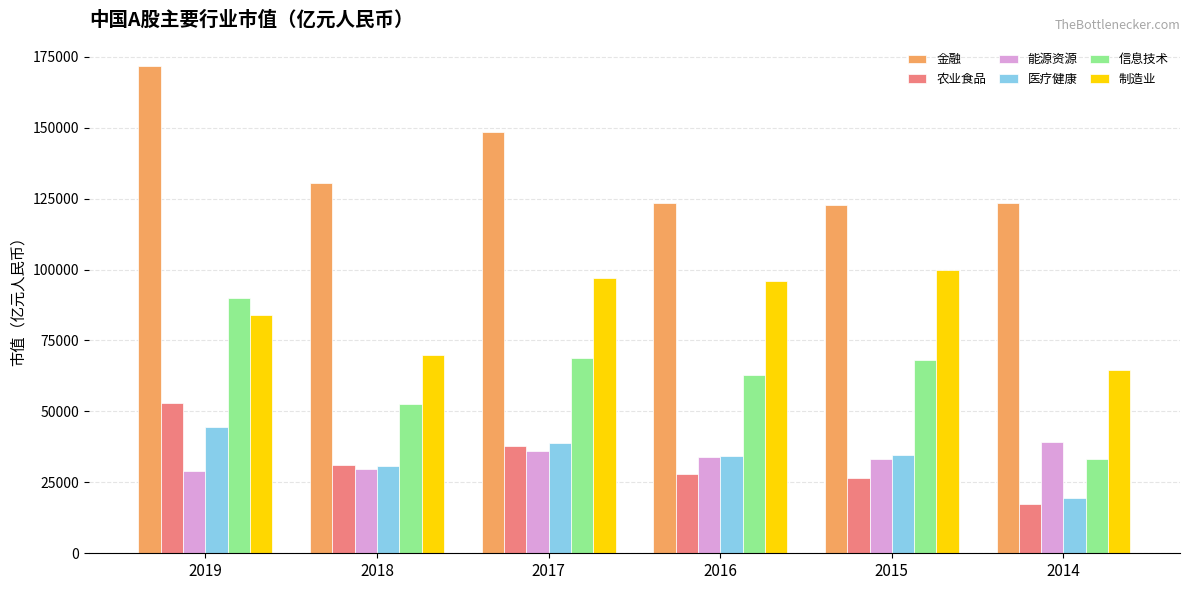

What is the difference between the maximum and second lowest values in the 能源资源 series?

9475.5